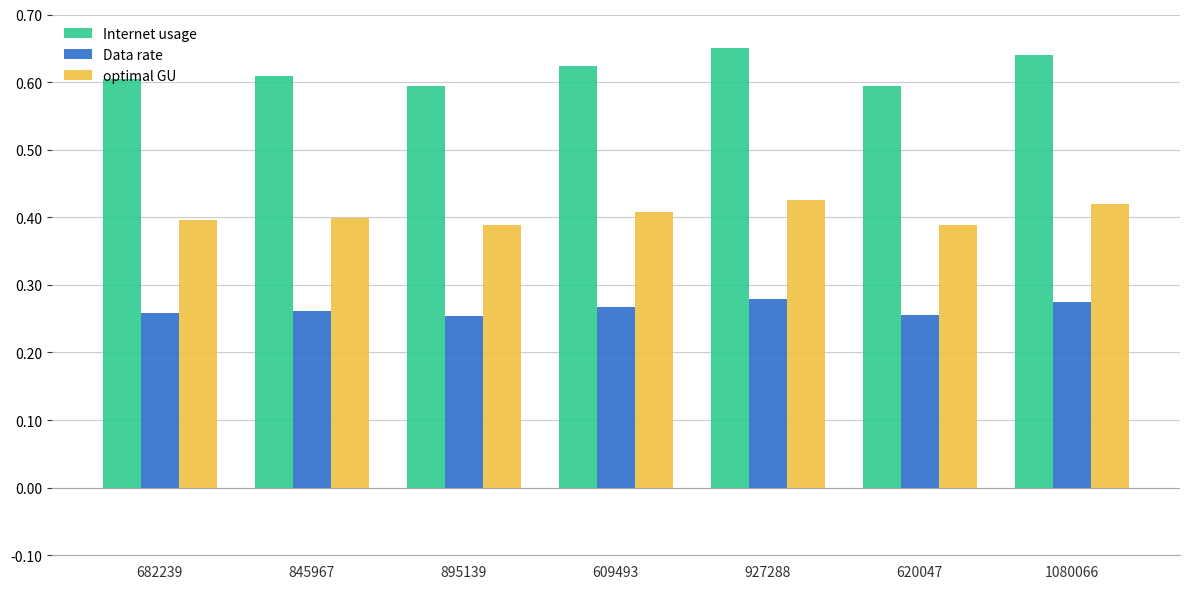

Which series has the largest range (max minus min)?

Internet usage